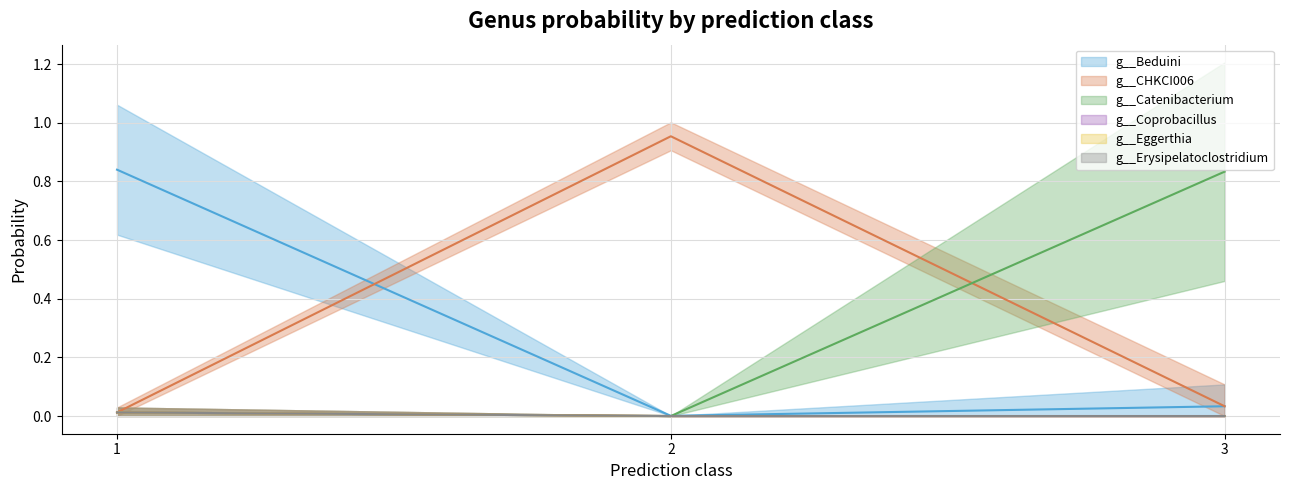

Reading left to right, what are all the values shown in this chart?

g__Beduini: 1=0.3	1=0.7	1=0.8	1=1.0	1=1.0	1=1.0	1=1.0	1=1.0	2=0.0	3=0.0	3=0.0	3=0.0	3=0.2	3=0.0	3=0.0
g__CHKCI006: 1=0.1	1=0.0	1=0.0	1=0.0	1=0.0	1=0.0	1=0.0	1=0.0	2=1.0	3=0.0	3=0.0	3=0.0	3=0.2	3=0.0	3=0.0
g__Catenibacterium: 1=0.1	1=0.0	1=0.0	1=0.0	1=0.0	1=0.0	1=0.0	1=0.0	2=0.0	3=1.0	3=1.0	3=1.0	3=0.0	3=1.0	3=1.0
g__Coprobacillus: 1=0.1	1=0.0	1=0.0	1=0.0	1=0.0	1=0.0	1=0.0	1=0.0	2=0.0	3=0.0	3=0.0	3=0.0	3=0.0	3=0.0	3=0.0
g__Eggerthia: 1=0.1	1=0.0	1=0.0	1=0.0	1=0.0	1=0.0	1=0.0	1=0.0	2=0.0	3=0.0	3=0.0	3=0.0	3=0.0	3=0.0	3=0.0
g__Erysipelatoclostridium: 1=0.1	1=0.0	1=0.0	1=0.0	1=0.0	1=0.0	1=0.0	1=0.0	2=0.0	3=0.0	3=0.0	3=0.0	3=0.0	3=0.0	3=0.0